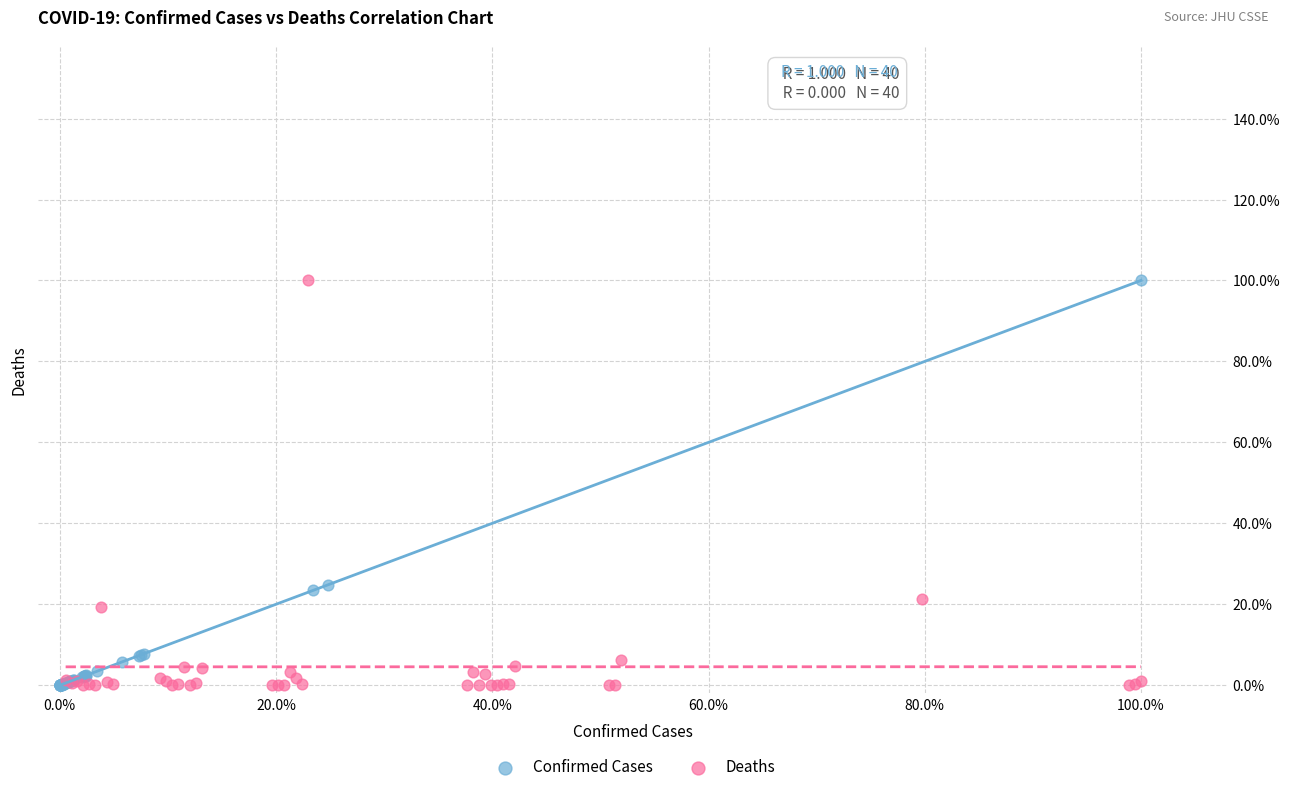

What are all the series names shown in the legend?

Confirmed Cases, Deaths